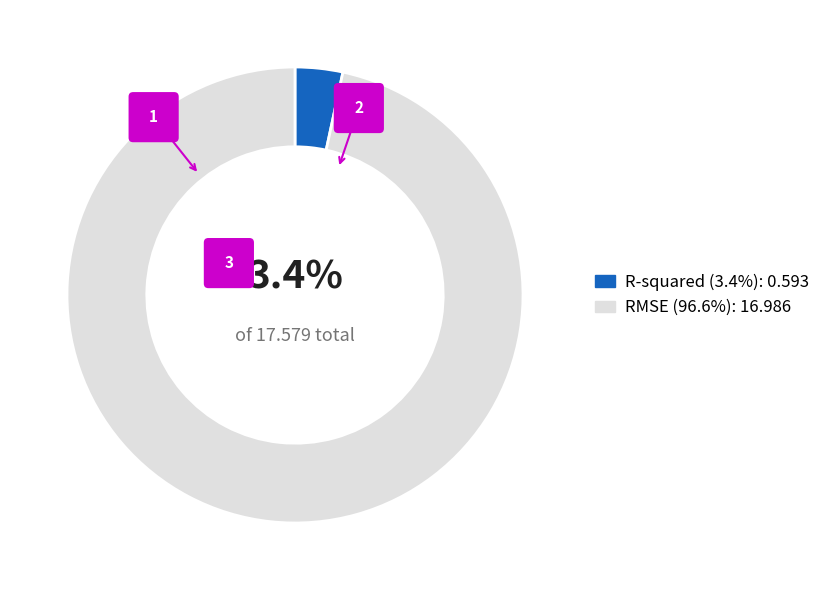

How many segments does this pie chart have?

2